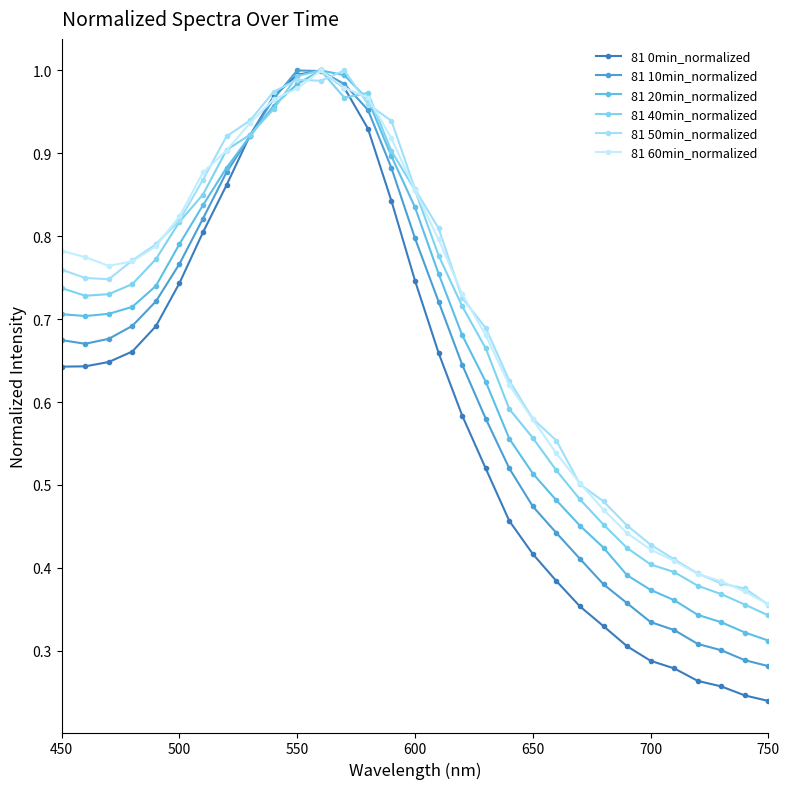

How many lines are shown in the chart?

6